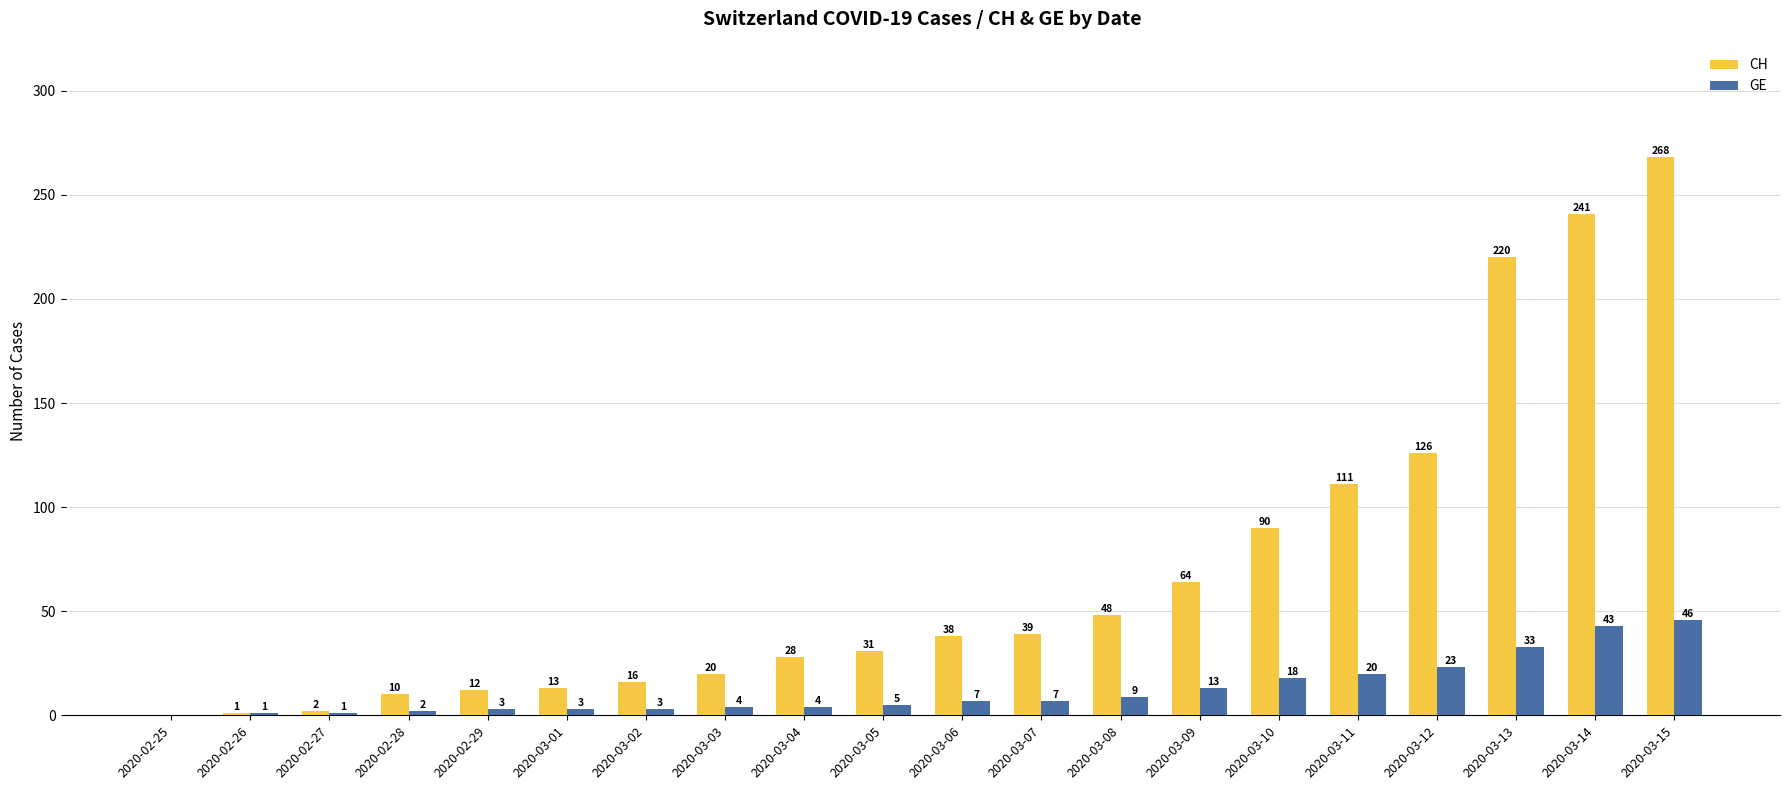

Count the number of data series in this chart.

2